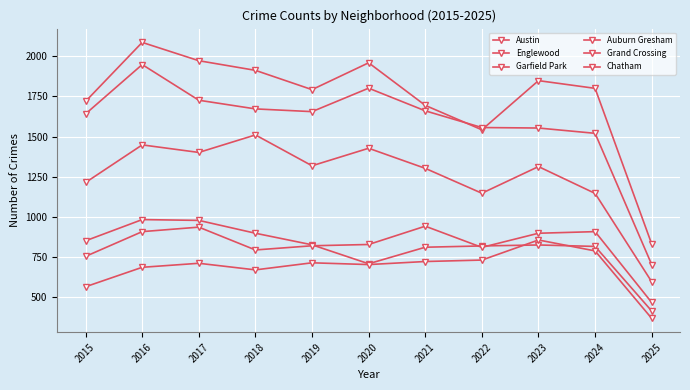

At which label does Grand Crossing first exceed 828?

2016